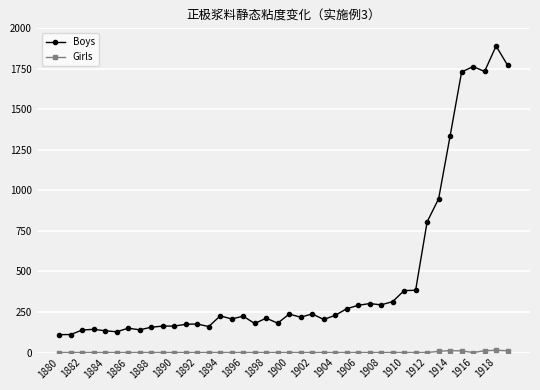

Which series has the widest spread of values?

Boys